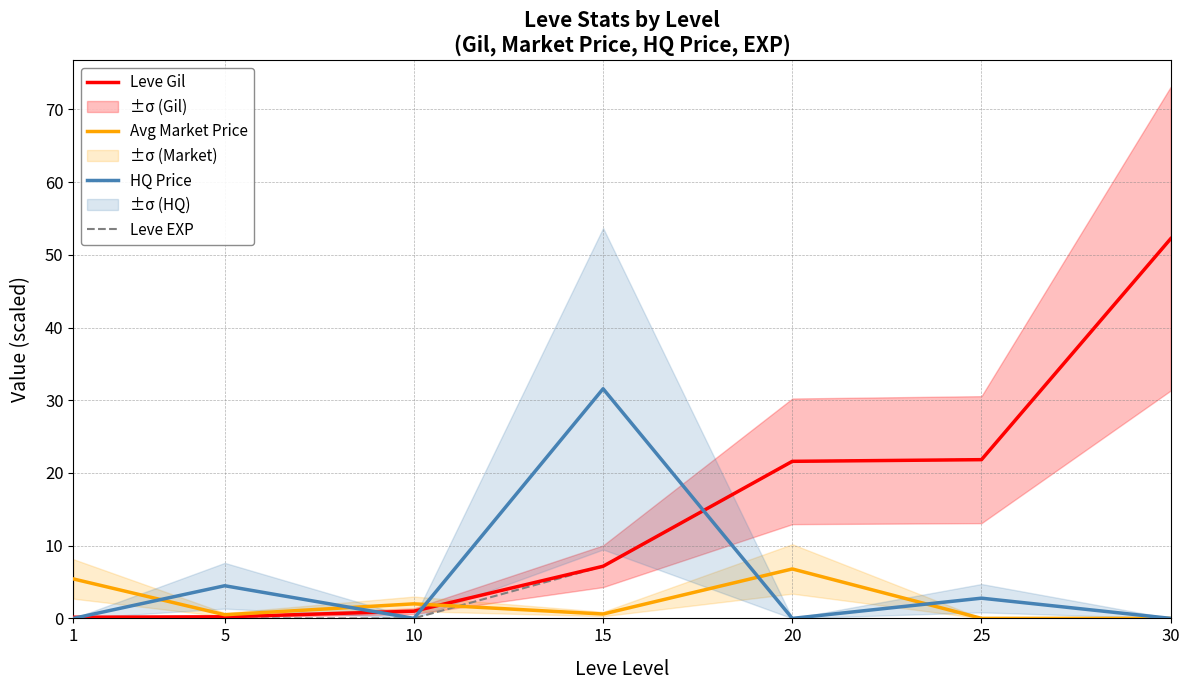

Which series has the widest spread of values?

Leve EXP